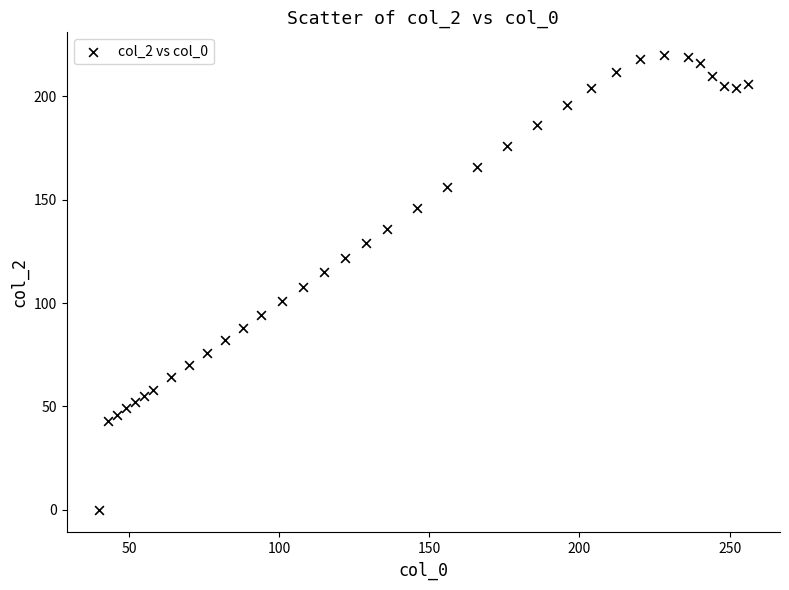

What is the range of X values (max minus min)?

216